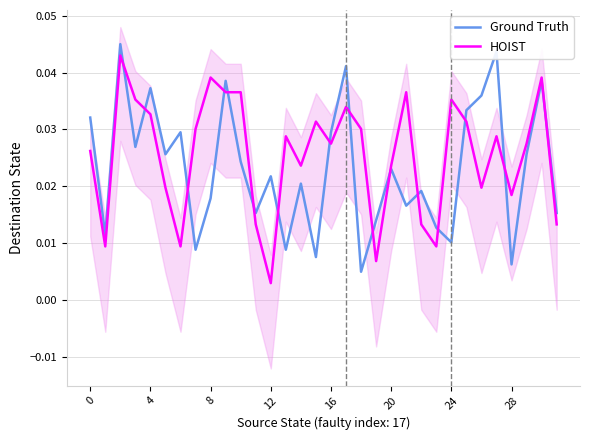

True or false: HOIST and Ground Truth cross at least once.

True